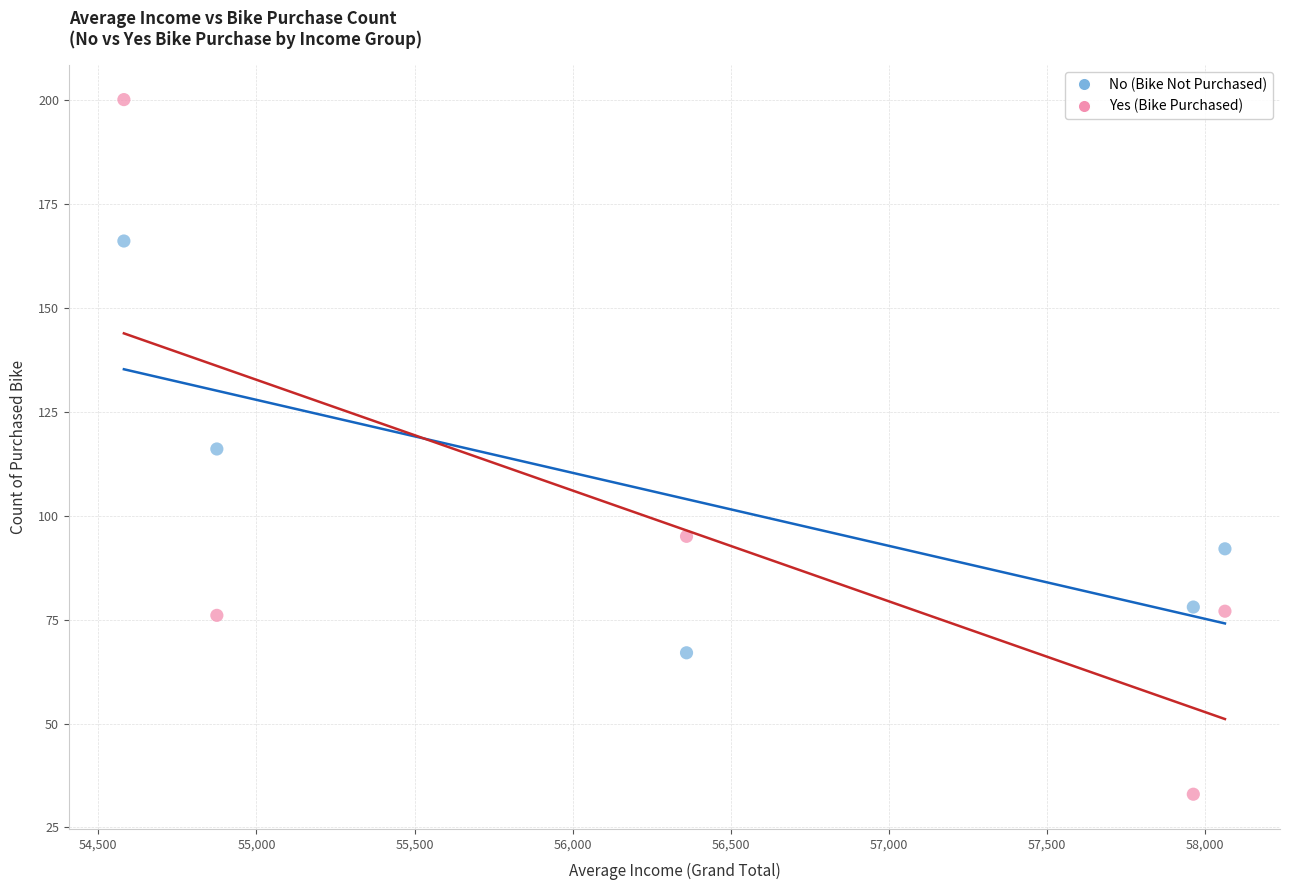

Across all data points, what is the range of Y values (max minus min)?

167